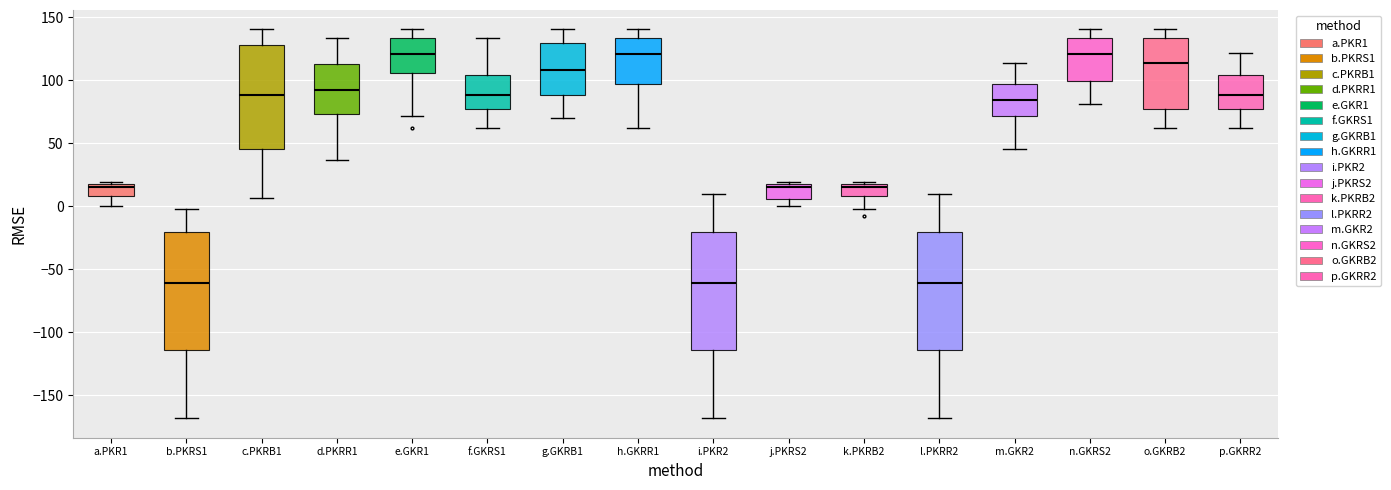

Reading left to right, transcribe this box plot: for each box, give where its median line is, the range the box spans, and where its two whiskers end, as read against the y-axis. The values are not printed on the chart, so give them approximately, as read against the axis.

a.PKR1: median 15, box 10 to 20, whiskers 0 to 20
b.PKRS1: median -60, box -115 to -20, whiskers -170 to 0
c.PKRB1: median 90, box 45 to 130, whiskers 5 to 140
d.PKRR1: median 90, box 75 to 115, whiskers 35 to 135
e.GKR1: median 120, box 105 to 135, whiskers 70 to 140
f.GKRS1: median 90, box 75 to 105, whiskers 65 to 135
g.GKRB1: median 110, box 90 to 130, whiskers 70 to 140
h.GKRR1: median 120, box 95 to 135, whiskers 65 to 140
i.PKR2: median -60, box -115 to -20, whiskers -170 to 10
j.PKRS2: median 15, box 5 to 20, whiskers 0 to 20
k.PKRB2: median 15, box 10 to 20, whiskers 0 to 20
l.PKRR2: median -60, box -115 to -20, whiskers -170 to 10
m.GKR2: median 85, box 70 to 95, whiskers 45 to 115
n.GKRS2: median 120, box 100 to 135, whiskers 80 to 140
o.GKRB2: median 115, box 75 to 135, whiskers 65 to 140
p.GKRR2: median 90, box 75 to 105, whiskers 65 to 120